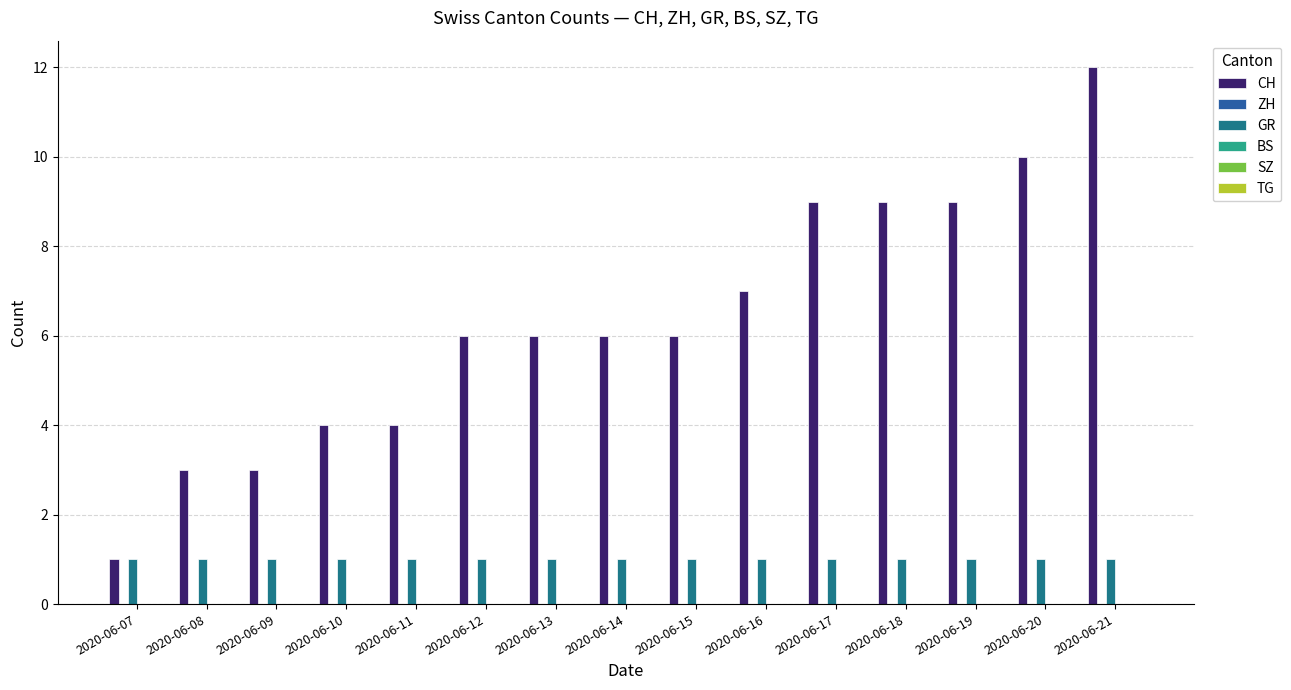

How many bars are there in total?

30